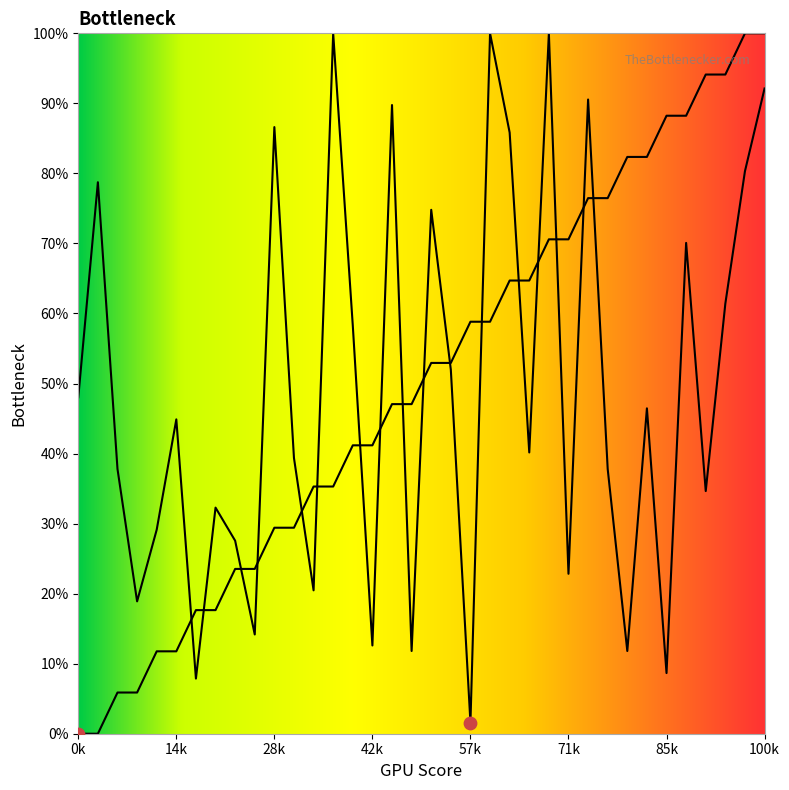

Which series contains the highest Y value?

source_state